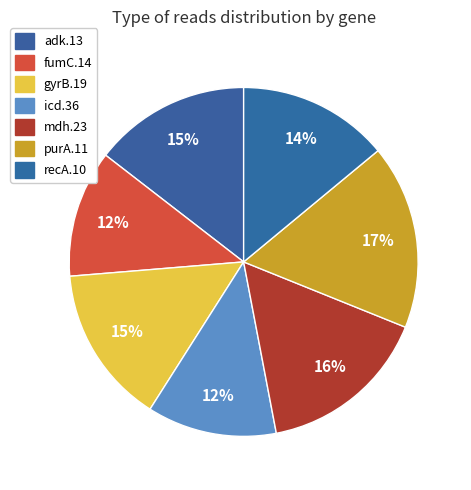

Rank the categories by value from lowest to highest.

fumC.14, icd.36, recA.10, adk.13, gyrB.19, mdh.23, purA.11